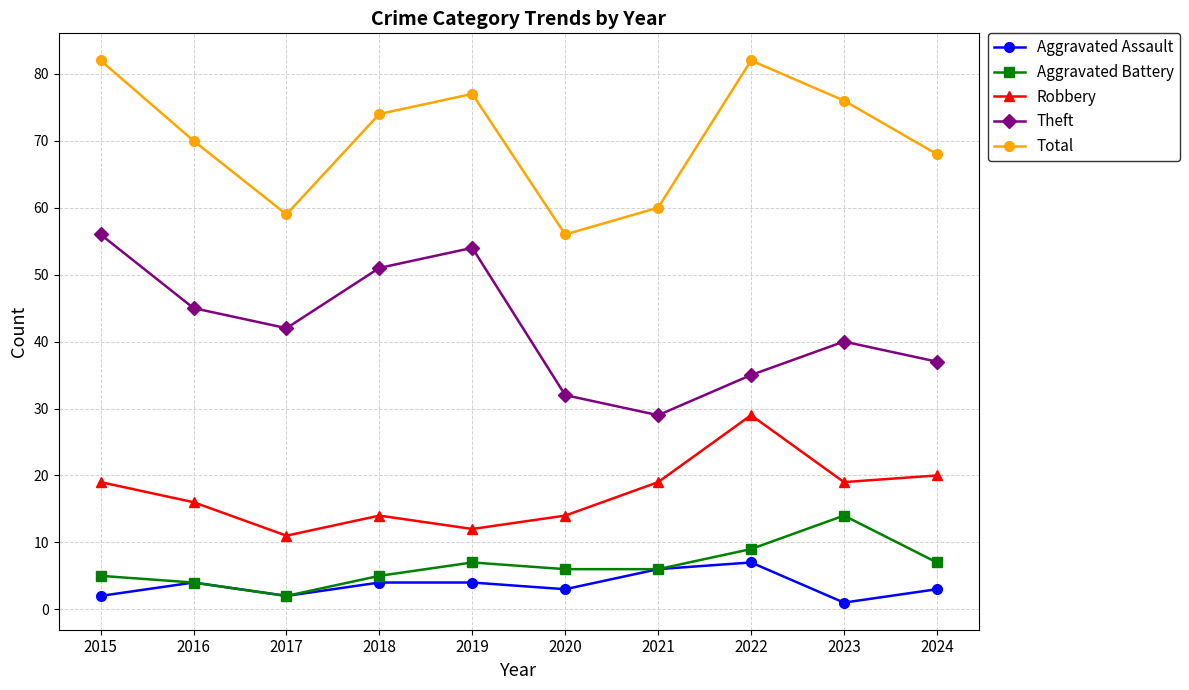

How many values in the Aggravated Assault series are below 4?

5